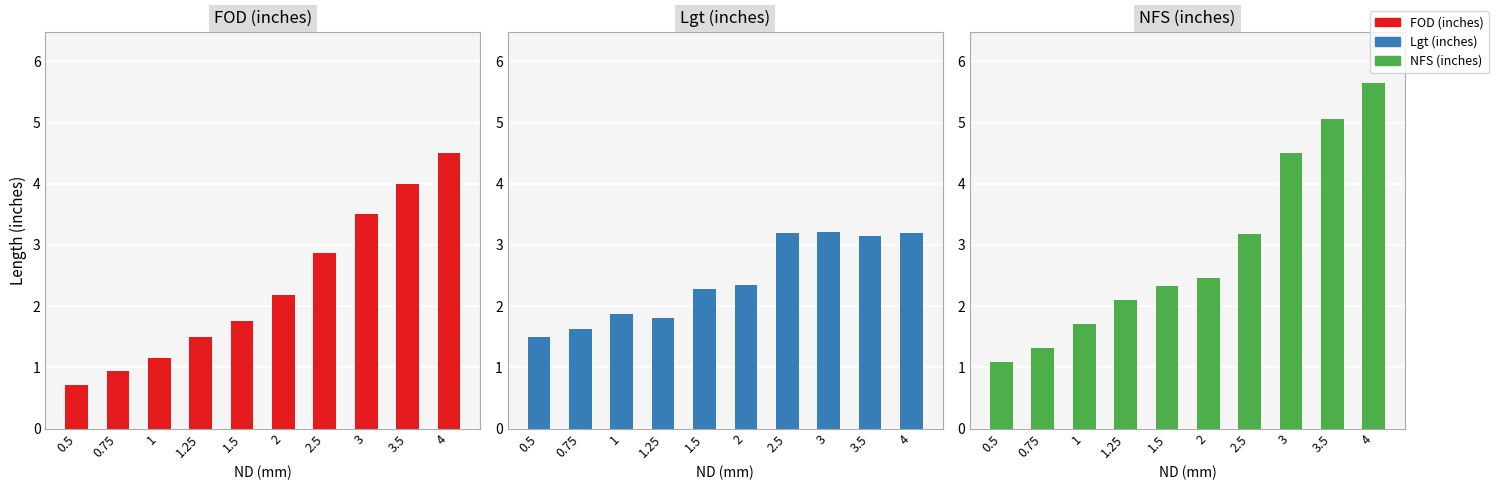

Are the bars grouped side by side (vs. stacked)?

Yes